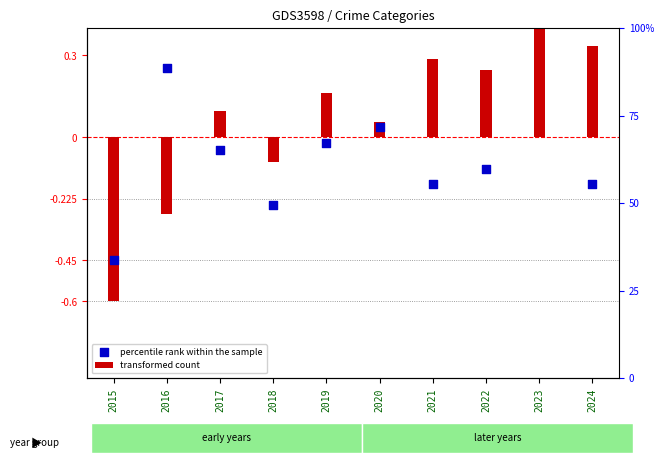

Which series contains the lowest Y value?

transformed count